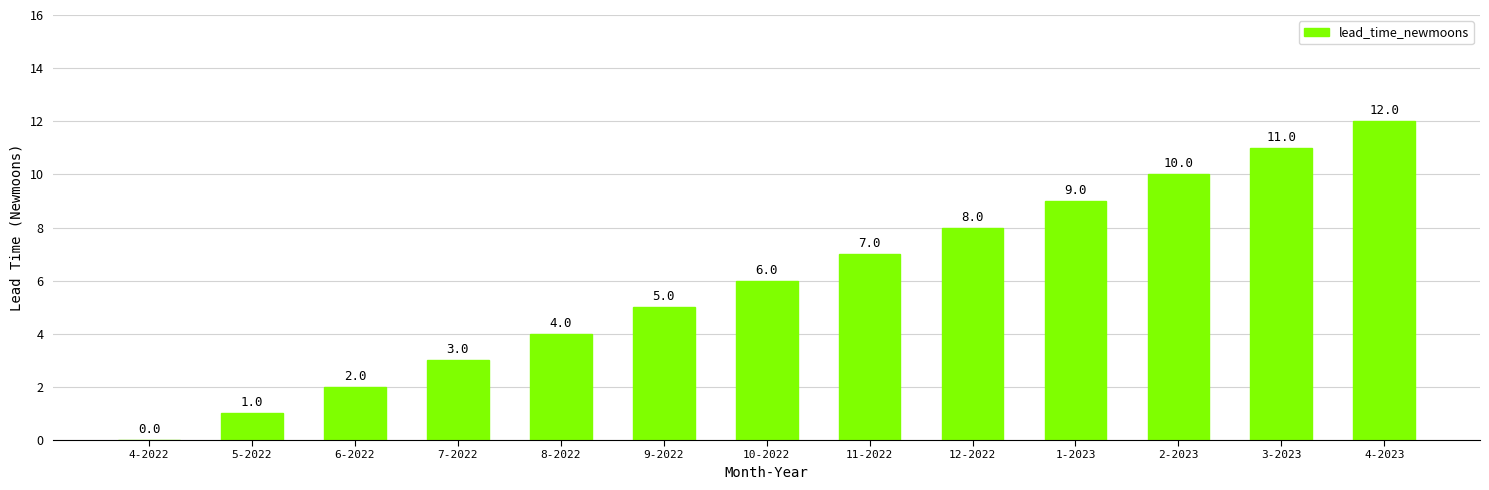

Where is the data nearest to the value 6?

10-2022